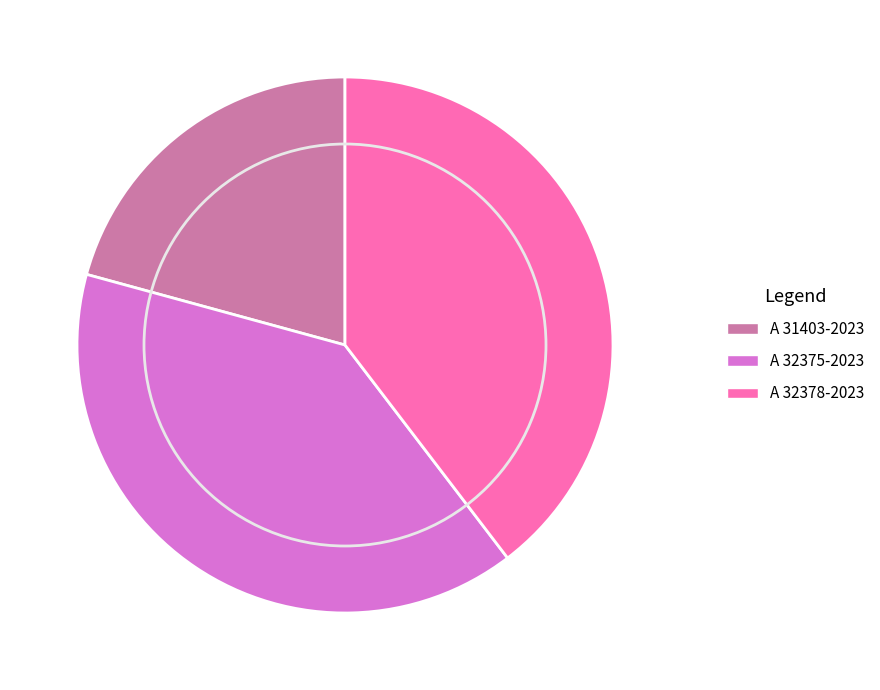

Is it true that A 32375-2023 is 31% of the pie?

False